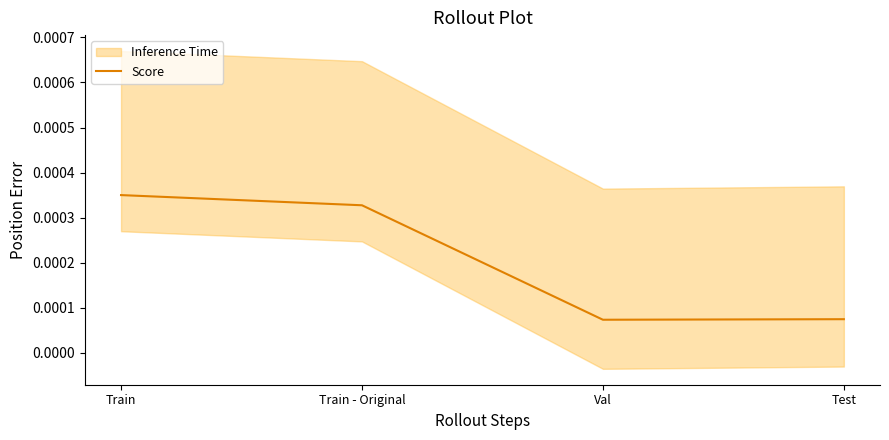

Between Val and Train, which is larger?

Train